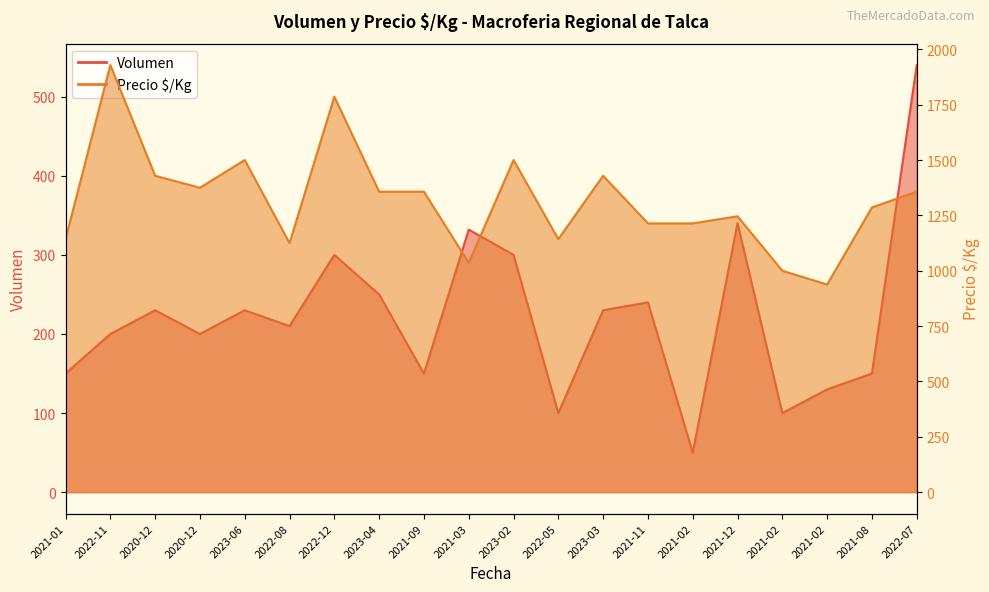

What is the maximum value for Volumen?

540